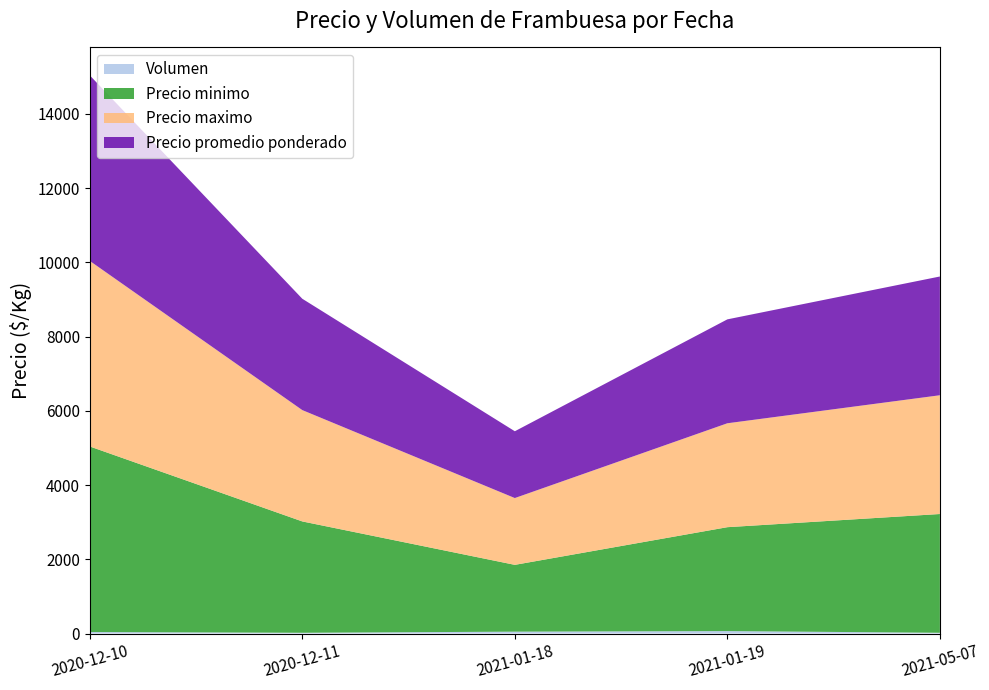

Reading left to right, transcribe all the data shown in this chart.

Precio minimo: 2020-12-10=5000	2020-12-11=3000	2021-01-18=1800	2021-01-19=2800	2021-05-07=3200
Precio maximo: 2020-12-10=5000	2020-12-11=3000	2021-01-18=1800	2021-01-19=2800	2021-05-07=3200
Precio promedio ponderado: 2020-12-10=5000	2020-12-11=3000	2021-01-18=1800	2021-01-19=2800	2021-05-07=3200
Volumen: 2020-12-10=40	2020-12-11=20	2021-01-18=50	2021-01-19=65	2021-05-07=20